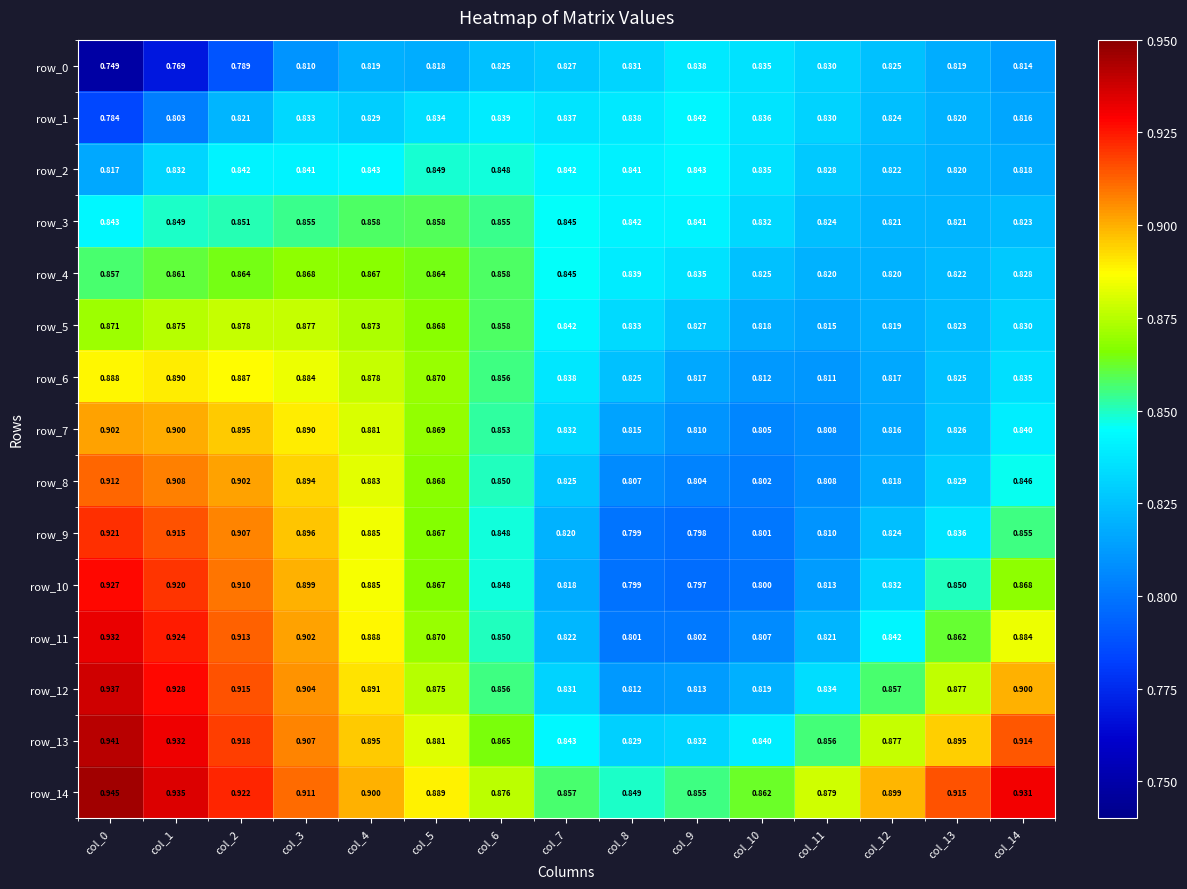

Is the value of row_4 at col_2 greater than the value of row_9 at col_3?

No